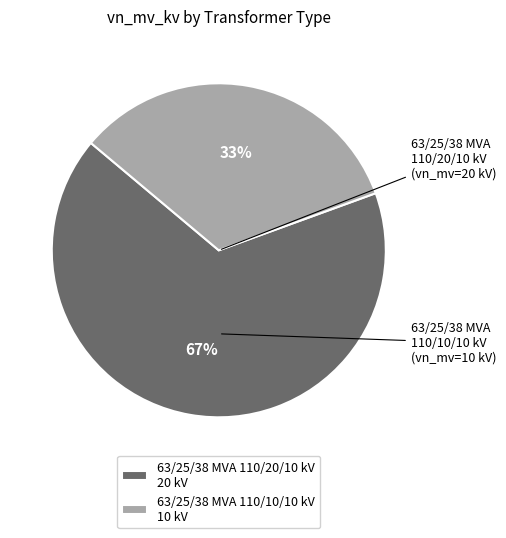

Which category accounts for the majority?

63/25/38 MVA 110/20/10 kV